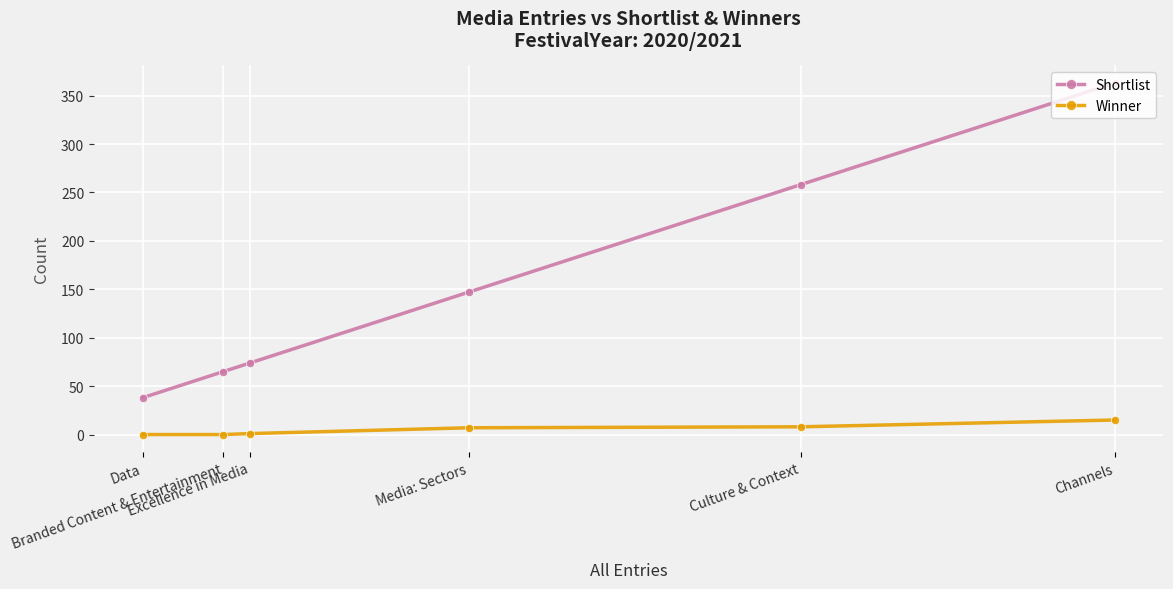

Where is Winner nearest to the value 7?

Media: Sectors